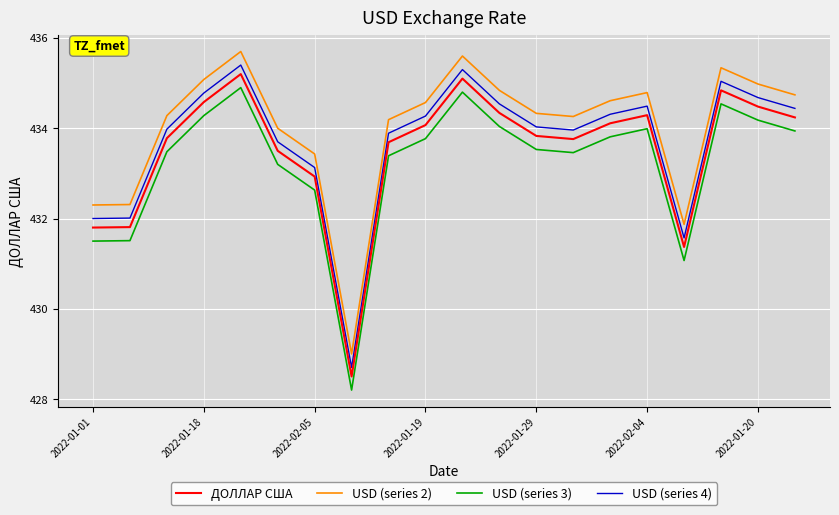

True or false: USD (series 3) and USD (series 4) cross at least once.

False